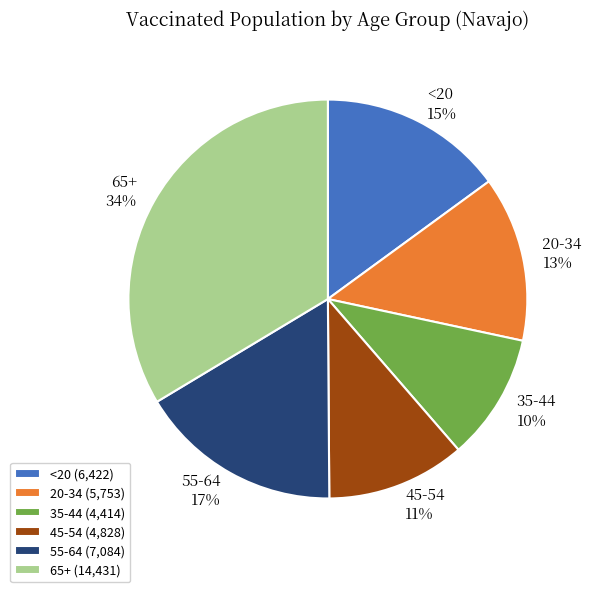

What is the ratio of the value at 55-64 to the value at 65+?

0.5